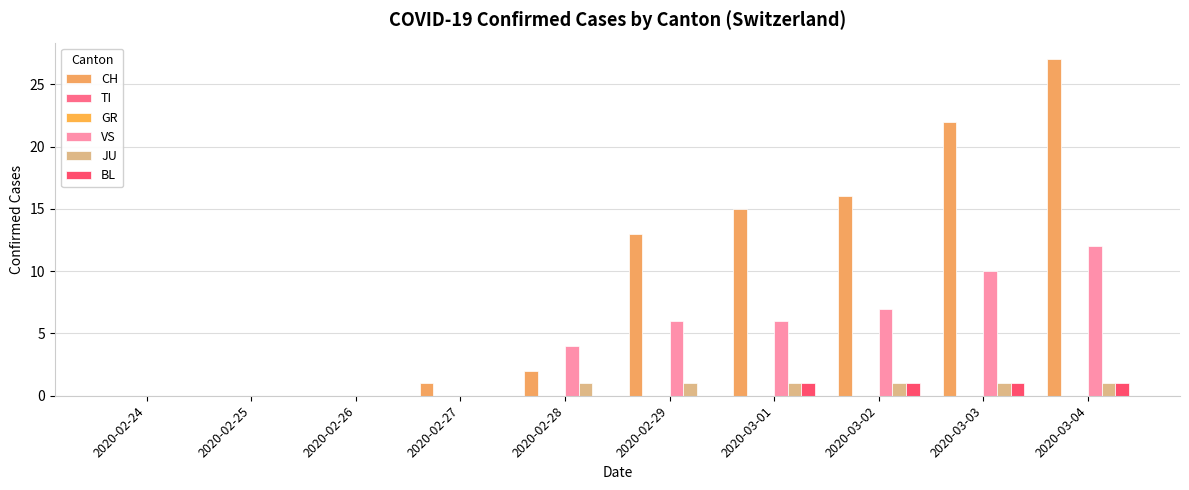

Count the number of categories in the chart.

10